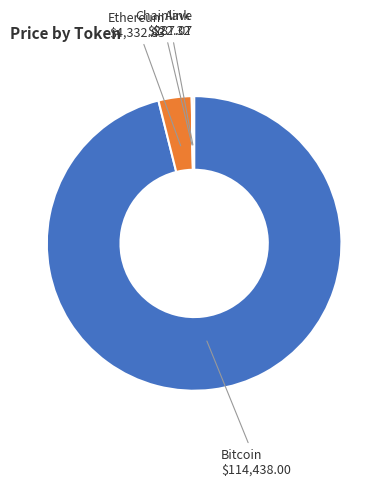

What is the largest slice in the pie chart?

Bitcoin